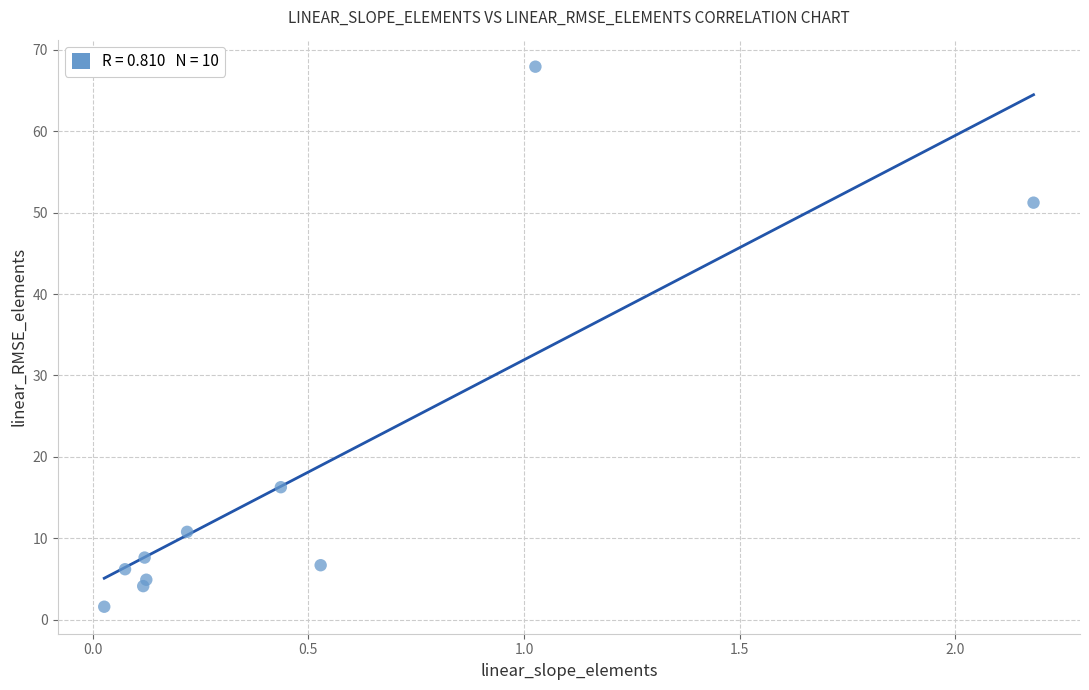

What is the range of X values (max minus min)?

2.2